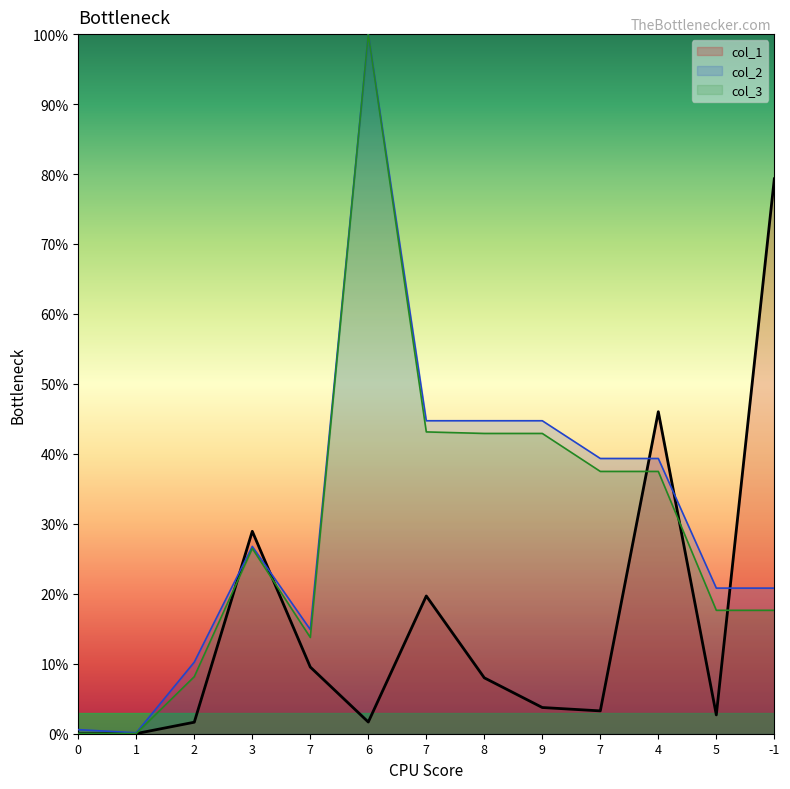

The col_1 series shows 0.0 at 7. True or false?

True